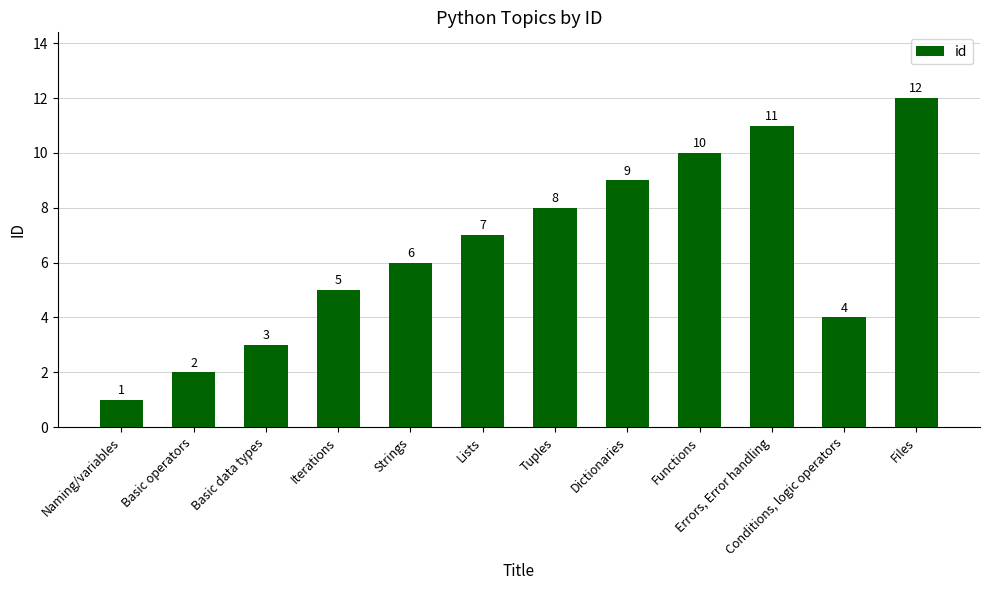

Does the chart contain any negative values?

No